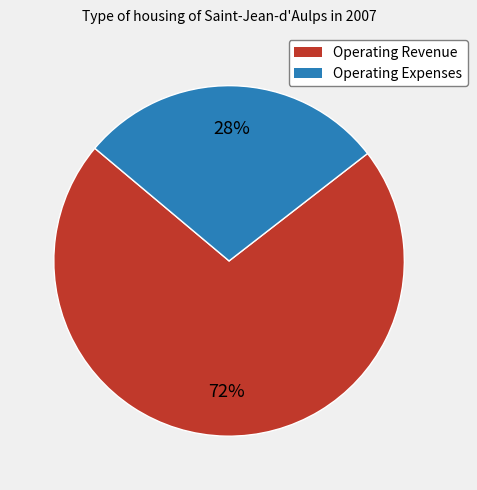

Rank the categories by value from highest to lowest.

Operating Revenue, Operating Expenses